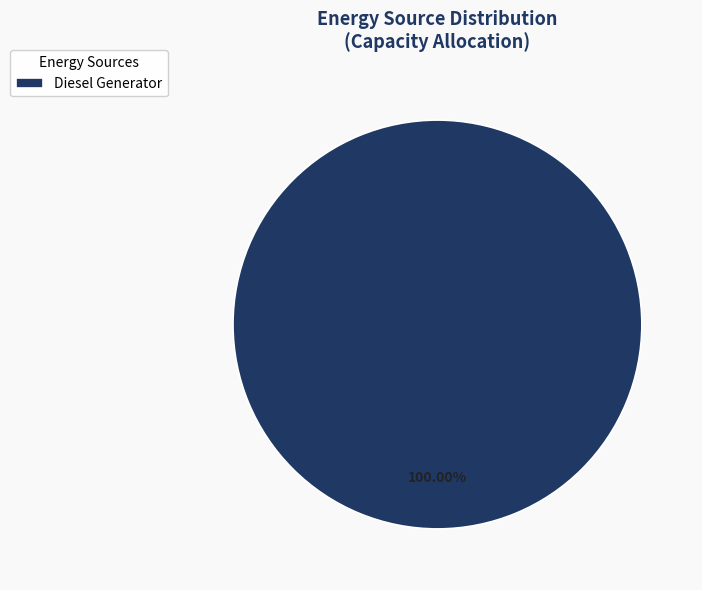

To the nearest percent, what percentage of the pie is Diesel Generator?

100%